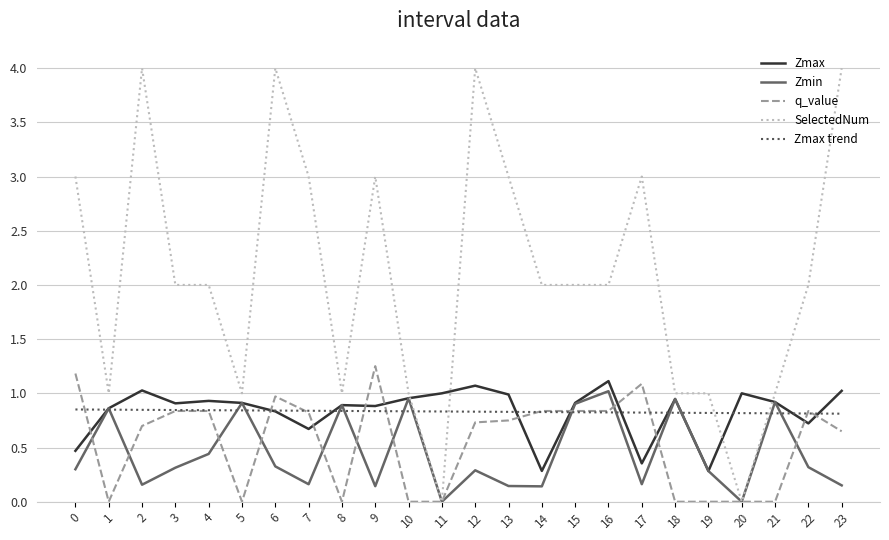

What is the total value across all series at 21?

3.7